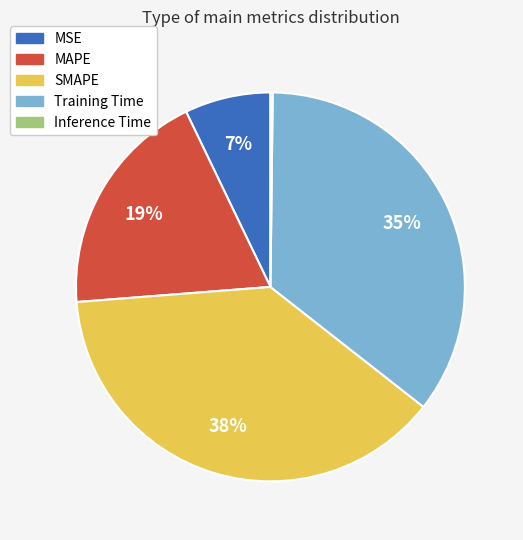

Approximately how many times larger is the value at MAPE compared to Training Time?

0.5